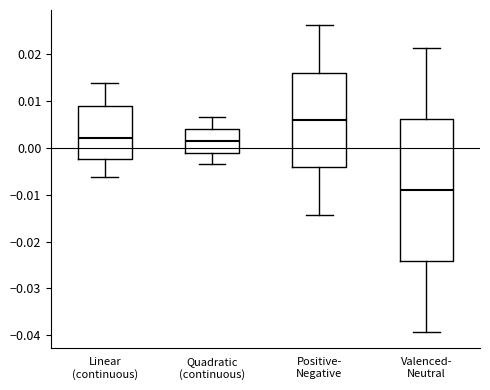

Comparing the boxes themselves (not the whiskers), which one is the tallest?

Valenced- Neutral